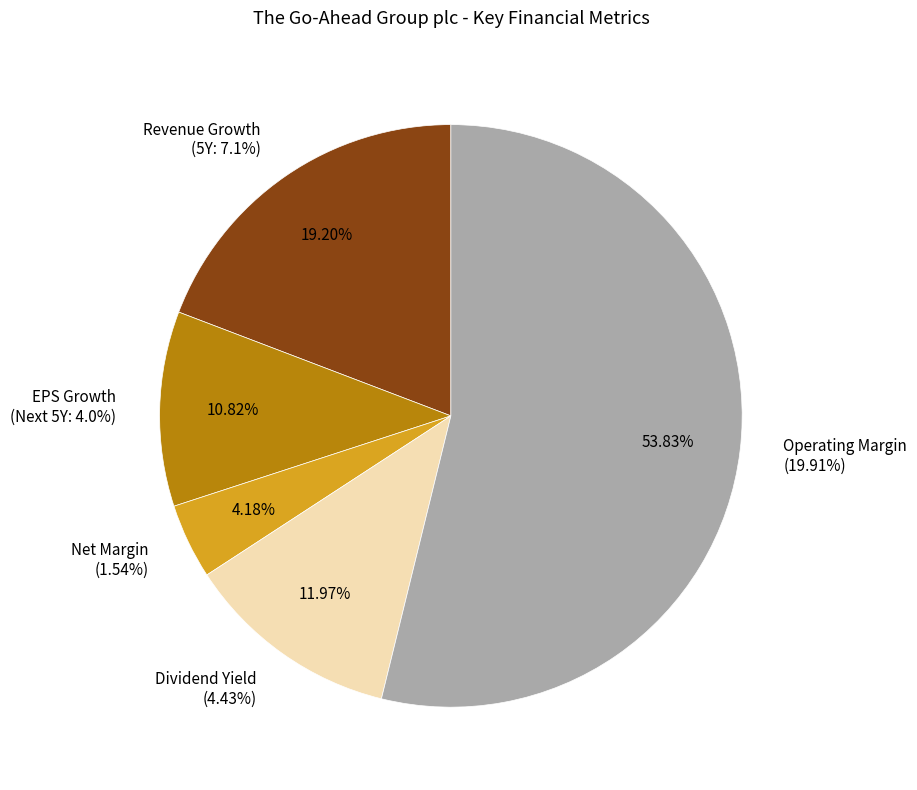

To the nearest percent, what percentage of the pie is dividend_yield?

12%